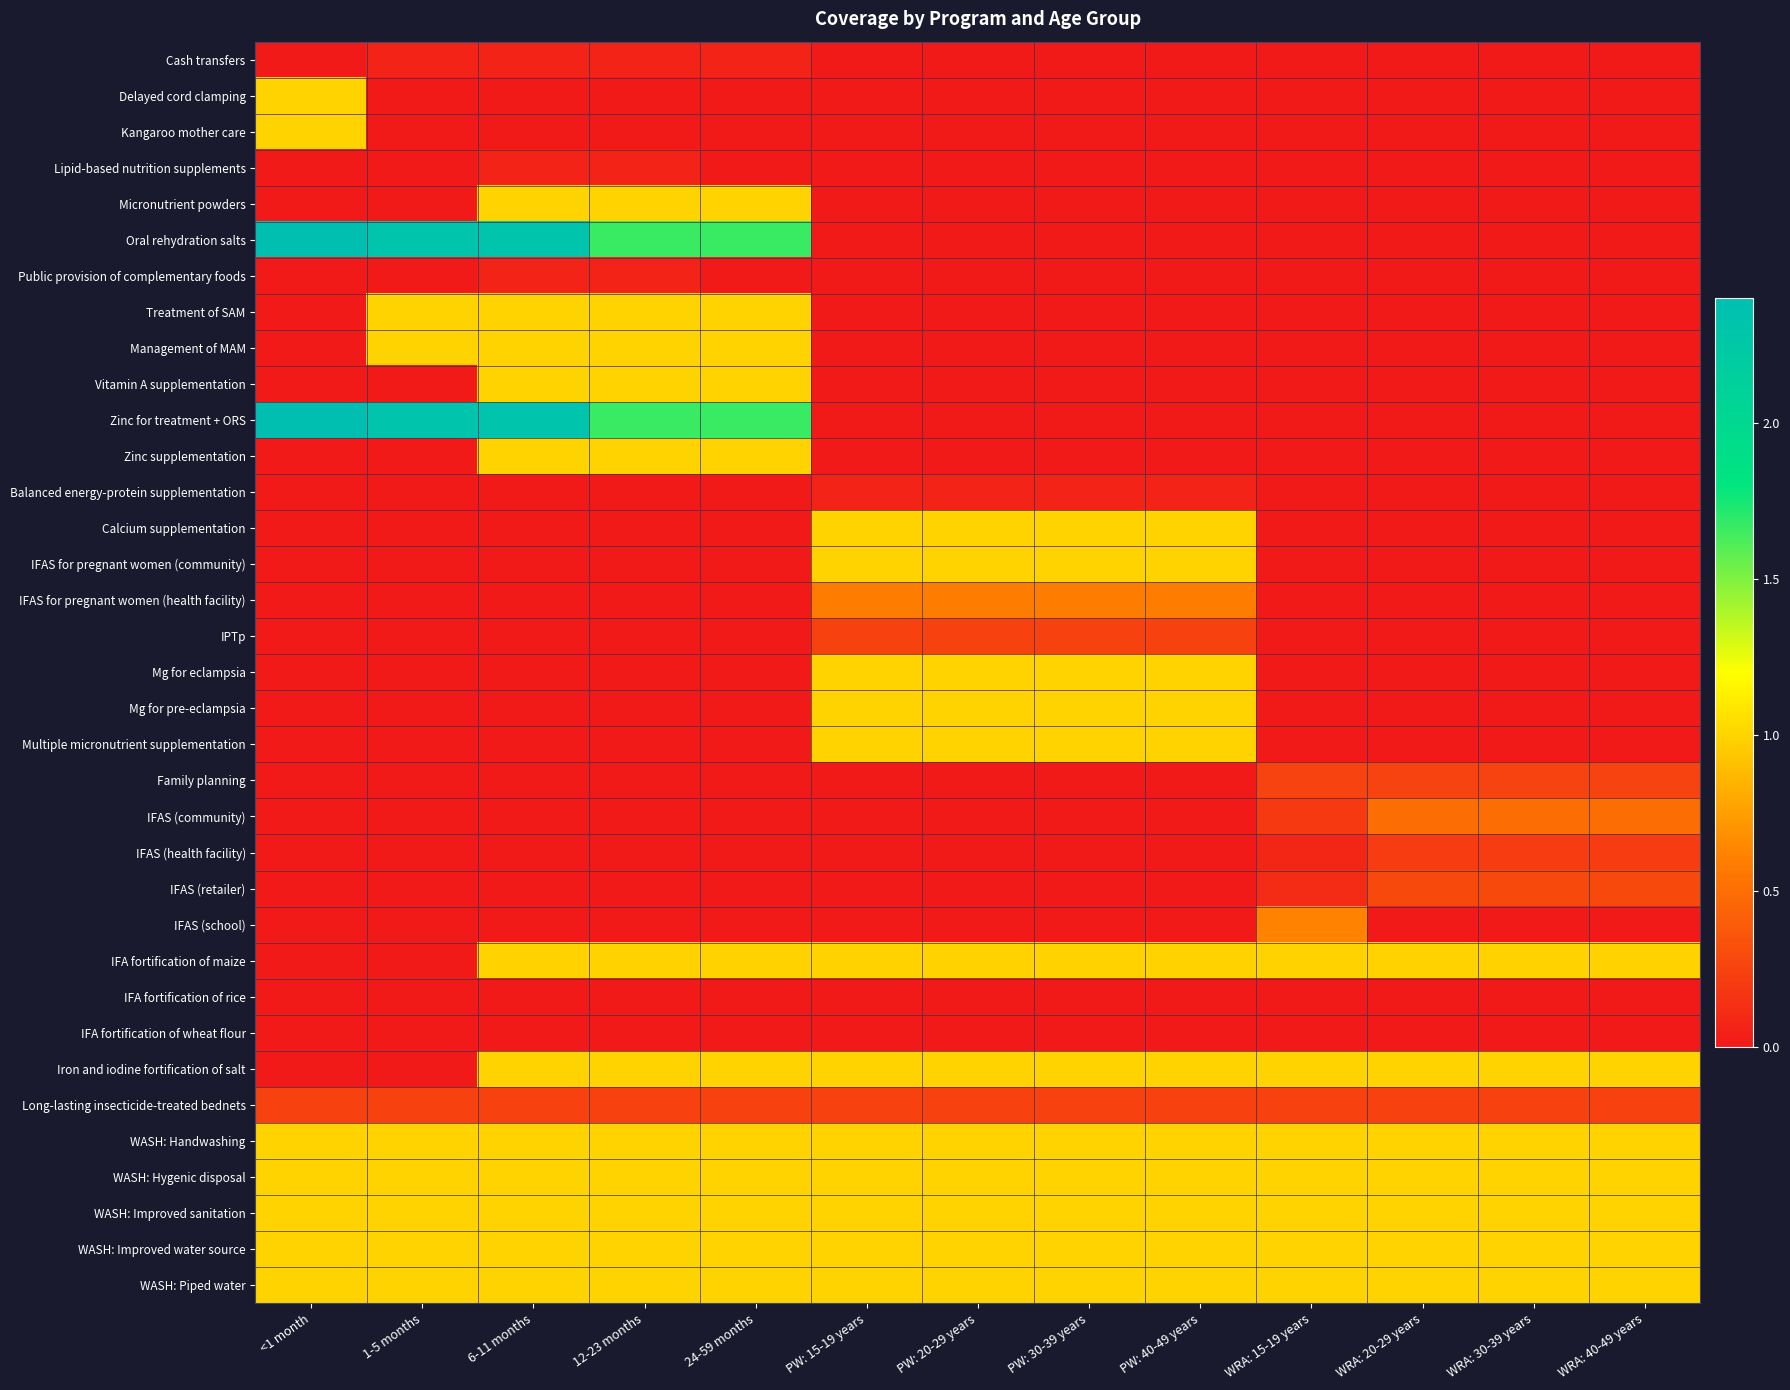

Reading left to right, list all the values displayed in this chart.

Cash transfers: <1 month=0.0	1-5 months=0.1	6-11 months=0.1	12-23 months=0.1	24-59 months=0.1	PW: 15-19 years=0.0	PW: 20-29 years=0.0	PW: 30-39 years=0.0	PW: 40-49 years=0.0	WRA: 15-19 years=0.0	WRA: 20-29 years=0.0	WRA: 30-39 years=0.0	WRA: 40-49 years=0.0
Delayed cord clamping: <1 month=1.0	1-5 months=0.0	6-11 months=0.0	12-23 months=0.0	24-59 months=0.0	PW: 15-19 years=0.0	PW: 20-29 years=0.0	PW: 30-39 years=0.0	PW: 40-49 years=0.0	WRA: 15-19 years=0.0	WRA: 20-29 years=0.0	WRA: 30-39 years=0.0	WRA: 40-49 years=0.0
Kangaroo mother care: <1 month=1.0	1-5 months=0.0	6-11 months=0.0	12-23 months=0.0	24-59 months=0.0	PW: 15-19 years=0.0	PW: 20-29 years=0.0	PW: 30-39 years=0.0	PW: 40-49 years=0.0	WRA: 15-19 years=0.0	WRA: 20-29 years=0.0	WRA: 30-39 years=0.0	WRA: 40-49 years=0.0
Lipid-based nutrition supplements: <1 month=0.0	1-5 months=0.0	6-11 months=0.1	12-23 months=0.1	24-59 months=0.0	PW: 15-19 years=0.0	PW: 20-29 years=0.0	PW: 30-39 years=0.0	PW: 40-49 years=0.0	WRA: 15-19 years=0.0	WRA: 20-29 years=0.0	WRA: 30-39 years=0.0	WRA: 40-49 years=0.0
Micronutrient powders: <1 month=0.0	1-5 months=0.0	6-11 months=1.0	12-23 months=1.0	24-59 months=1.0	PW: 15-19 years=0.0	PW: 20-29 years=0.0	PW: 30-39 years=0.0	PW: 40-49 years=0.0	WRA: 15-19 years=0.0	WRA: 20-29 years=0.0	WRA: 30-39 years=0.0	WRA: 40-49 years=0.0
Oral rehydration salts: <1 month=2.4	1-5 months=2.3	6-11 months=2.3	12-23 months=1.7	24-59 months=1.7	PW: 15-19 years=0.0	PW: 20-29 years=0.0	PW: 30-39 years=0.0	PW: 40-49 years=0.0	WRA: 15-19 years=0.0	WRA: 20-29 years=0.0	WRA: 30-39 years=0.0	WRA: 40-49 years=0.0
Public provision of complementary foods: <1 month=0.0	1-5 months=0.0	6-11 months=0.1	12-23 months=0.1	24-59 months=0.0	PW: 15-19 years=0.0	PW: 20-29 years=0.0	PW: 30-39 years=0.0	PW: 40-49 years=0.0	WRA: 15-19 years=0.0	WRA: 20-29 years=0.0	WRA: 30-39 years=0.0	WRA: 40-49 years=0.0
Treatment of SAM: <1 month=0.0	1-5 months=1.0	6-11 months=1.0	12-23 months=1.0	24-59 months=1.0	PW: 15-19 years=0.0	PW: 20-29 years=0.0	PW: 30-39 years=0.0	PW: 40-49 years=0.0	WRA: 15-19 years=0.0	WRA: 20-29 years=0.0	WRA: 30-39 years=0.0	WRA: 40-49 years=0.0
Management of MAM: <1 month=0.0	1-5 months=1.0	6-11 months=1.0	12-23 months=1.0	24-59 months=1.0	PW: 15-19 years=0.0	PW: 20-29 years=0.0	PW: 30-39 years=0.0	PW: 40-49 years=0.0	WRA: 15-19 years=0.0	WRA: 20-29 years=0.0	WRA: 30-39 years=0.0	WRA: 40-49 years=0.0
Vitamin A supplementation: <1 month=0.0	1-5 months=0.0	6-11 months=1.0	12-23 months=1.0	24-59 months=1.0	PW: 15-19 years=0.0	PW: 20-29 years=0.0	PW: 30-39 years=0.0	PW: 40-49 years=0.0	WRA: 15-19 years=0.0	WRA: 20-29 years=0.0	WRA: 30-39 years=0.0	WRA: 40-49 years=0.0
Zinc for treatment + ORS: <1 month=2.4	1-5 months=2.3	6-11 months=2.3	12-23 months=1.7	24-59 months=1.7	PW: 15-19 years=0.0	PW: 20-29 years=0.0	PW: 30-39 years=0.0	PW: 40-49 years=0.0	WRA: 15-19 years=0.0	WRA: 20-29 years=0.0	WRA: 30-39 years=0.0	WRA: 40-49 years=0.0
Zinc supplementation: <1 month=0.0	1-5 months=0.0	6-11 months=1.0	12-23 months=1.0	24-59 months=1.0	PW: 15-19 years=0.0	PW: 20-29 years=0.0	PW: 30-39 years=0.0	PW: 40-49 years=0.0	WRA: 15-19 years=0.0	WRA: 20-29 years=0.0	WRA: 30-39 years=0.0	WRA: 40-49 years=0.0
Balanced energy-protein supplementation: <1 month=0.0	1-5 months=0.0	6-11 months=0.0	12-23 months=0.0	24-59 months=0.0	PW: 15-19 years=0.1	PW: 20-29 years=0.1	PW: 30-39 years=0.1	PW: 40-49 years=0.1	WRA: 15-19 years=0.0	WRA: 20-29 years=0.0	WRA: 30-39 years=0.0	WRA: 40-49 years=0.0
Calcium supplementation: <1 month=0.0	1-5 months=0.0	6-11 months=0.0	12-23 months=0.0	24-59 months=0.0	PW: 15-19 years=1.0	PW: 20-29 years=1.0	PW: 30-39 years=1.0	PW: 40-49 years=1.0	WRA: 15-19 years=0.0	WRA: 20-29 years=0.0	WRA: 30-39 years=0.0	WRA: 40-49 years=0.0
IFAS for pregnant women (community): <1 month=0.0	1-5 months=0.0	6-11 months=0.0	12-23 months=0.0	24-59 months=0.0	PW: 15-19 years=1.0	PW: 20-29 years=1.0	PW: 30-39 years=1.0	PW: 40-49 years=1.0	WRA: 15-19 years=0.0	WRA: 20-29 years=0.0	WRA: 30-39 years=0.0	WRA: 40-49 years=0.0
IFAS for pregnant women (health facility): <1 month=0.0	1-5 months=0.0	6-11 months=0.0	12-23 months=0.0	24-59 months=0.0	PW: 15-19 years=0.6	PW: 20-29 years=0.6	PW: 30-39 years=0.6	PW: 40-49 years=0.6	WRA: 15-19 years=0.0	WRA: 20-29 years=0.0	WRA: 30-39 years=0.0	WRA: 40-49 years=0.0
IPTp: <1 month=0.0	1-5 months=0.0	6-11 months=0.0	12-23 months=0.0	24-59 months=0.0	PW: 15-19 years=0.2	PW: 20-29 years=0.2	PW: 30-39 years=0.2	PW: 40-49 years=0.2	WRA: 15-19 years=0.0	WRA: 20-29 years=0.0	WRA: 30-39 years=0.0	WRA: 40-49 years=0.0
Mg for eclampsia: <1 month=0.0	1-5 months=0.0	6-11 months=0.0	12-23 months=0.0	24-59 months=0.0	PW: 15-19 years=1.0	PW: 20-29 years=1.0	PW: 30-39 years=1.0	PW: 40-49 years=1.0	WRA: 15-19 years=0.0	WRA: 20-29 years=0.0	WRA: 30-39 years=0.0	WRA: 40-49 years=0.0
Mg for pre-eclampsia: <1 month=0.0	1-5 months=0.0	6-11 months=0.0	12-23 months=0.0	24-59 months=0.0	PW: 15-19 years=1.0	PW: 20-29 years=1.0	PW: 30-39 years=1.0	PW: 40-49 years=1.0	WRA: 15-19 years=0.0	WRA: 20-29 years=0.0	WRA: 30-39 years=0.0	WRA: 40-49 years=0.0
Multiple micronutrient supplementation: <1 month=0.0	1-5 months=0.0	6-11 months=0.0	12-23 months=0.0	24-59 months=0.0	PW: 15-19 years=1.0	PW: 20-29 years=1.0	PW: 30-39 years=1.0	PW: 40-49 years=1.0	WRA: 15-19 years=0.0	WRA: 20-29 years=0.0	WRA: 30-39 years=0.0	WRA: 40-49 years=0.0
Family planning: <1 month=0.0	1-5 months=0.0	6-11 months=0.0	12-23 months=0.0	24-59 months=0.0	PW: 15-19 years=0.0	PW: 20-29 years=0.0	PW: 30-39 years=0.0	PW: 40-49 years=0.0	WRA: 15-19 years=0.2	WRA: 20-29 years=0.2	WRA: 30-39 years=0.2	WRA: 40-49 years=0.2
IFAS (community): <1 month=0.0	1-5 months=0.0	6-11 months=0.0	12-23 months=0.0	24-59 months=0.0	PW: 15-19 years=0.0	PW: 20-29 years=0.0	PW: 30-39 years=0.0	PW: 40-49 years=0.0	WRA: 15-19 years=0.2	WRA: 20-29 years=0.5	WRA: 30-39 years=0.5	WRA: 40-49 years=0.5
IFAS (health facility): <1 month=0.0	1-5 months=0.0	6-11 months=0.0	12-23 months=0.0	24-59 months=0.0	PW: 15-19 years=0.0	PW: 20-29 years=0.0	PW: 30-39 years=0.0	PW: 40-49 years=0.0	WRA: 15-19 years=0.1	WRA: 20-29 years=0.2	WRA: 30-39 years=0.2	WRA: 40-49 years=0.2
IFAS (retailer): <1 month=0.0	1-5 months=0.0	6-11 months=0.0	12-23 months=0.0	24-59 months=0.0	PW: 15-19 years=0.0	PW: 20-29 years=0.0	PW: 30-39 years=0.0	PW: 40-49 years=0.0	WRA: 15-19 years=0.1	WRA: 20-29 years=0.3	WRA: 30-39 years=0.3	WRA: 40-49 years=0.3
IFAS (school): <1 month=0.0	1-5 months=0.0	6-11 months=0.0	12-23 months=0.0	24-59 months=0.0	PW: 15-19 years=0.0	PW: 20-29 years=0.0	PW: 30-39 years=0.0	PW: 40-49 years=0.0	WRA: 15-19 years=0.6	WRA: 20-29 years=0.0	WRA: 30-39 years=0.0	WRA: 40-49 years=0.0
IFA fortification of maize: <1 month=0.0	1-5 months=0.0	6-11 months=1.0	12-23 months=1.0	24-59 months=1.0	PW: 15-19 years=1.0	PW: 20-29 years=1.0	PW: 30-39 years=1.0	PW: 40-49 years=1.0	WRA: 15-19 years=1.0	WRA: 20-29 years=1.0	WRA: 30-39 years=1.0	WRA: 40-49 years=1.0
IFA fortification of rice: <1 month=0.0	1-5 months=0.0	6-11 months=0.0	12-23 months=0.0	24-59 months=0.0	PW: 15-19 years=0.0	PW: 20-29 years=0.0	PW: 30-39 years=0.0	PW: 40-49 years=0.0	WRA: 15-19 years=0.0	WRA: 20-29 years=0.0	WRA: 30-39 years=0.0	WRA: 40-49 years=0.0
IFA fortification of wheat flour: <1 month=0.0	1-5 months=0.0	6-11 months=0.0	12-23 months=0.0	24-59 months=0.0	PW: 15-19 years=0.0	PW: 20-29 years=0.0	PW: 30-39 years=0.0	PW: 40-49 years=0.0	WRA: 15-19 years=0.0	WRA: 20-29 years=0.0	WRA: 30-39 years=0.0	WRA: 40-49 years=0.0
Iron and iodine fortification of salt: <1 month=0.0	1-5 months=0.0	6-11 months=1.0	12-23 months=1.0	24-59 months=1.0	PW: 15-19 years=1.0	PW: 20-29 years=1.0	PW: 30-39 years=1.0	PW: 40-49 years=1.0	WRA: 15-19 years=1.0	WRA: 20-29 years=1.0	WRA: 30-39 years=1.0	WRA: 40-49 years=1.0
Long-lasting insecticide-treated bednets: <1 month=0.2	1-5 months=0.2	6-11 months=0.2	12-23 months=0.2	24-59 months=0.2	PW: 15-19 years=0.2	PW: 20-29 years=0.2	PW: 30-39 years=0.2	PW: 40-49 years=0.2	WRA: 15-19 years=0.2	WRA: 20-29 years=0.2	WRA: 30-39 years=0.2	WRA: 40-49 years=0.2
WASH: Handwashing: <1 month=1.0	1-5 months=1.0	6-11 months=1.0	12-23 months=1.0	24-59 months=1.0	PW: 15-19 years=1.0	PW: 20-29 years=1.0	PW: 30-39 years=1.0	PW: 40-49 years=1.0	WRA: 15-19 years=1.0	WRA: 20-29 years=1.0	WRA: 30-39 years=1.0	WRA: 40-49 years=1.0
WASH: Hygenic disposal: <1 month=1.0	1-5 months=1.0	6-11 months=1.0	12-23 months=1.0	24-59 months=1.0	PW: 15-19 years=1.0	PW: 20-29 years=1.0	PW: 30-39 years=1.0	PW: 40-49 years=1.0	WRA: 15-19 years=1.0	WRA: 20-29 years=1.0	WRA: 30-39 years=1.0	WRA: 40-49 years=1.0
WASH: Improved sanitation: <1 month=1.0	1-5 months=1.0	6-11 months=1.0	12-23 months=1.0	24-59 months=1.0	PW: 15-19 years=1.0	PW: 20-29 years=1.0	PW: 30-39 years=1.0	PW: 40-49 years=1.0	WRA: 15-19 years=1.0	WRA: 20-29 years=1.0	WRA: 30-39 years=1.0	WRA: 40-49 years=1.0
WASH: Improved water source: <1 month=1.0	1-5 months=1.0	6-11 months=1.0	12-23 months=1.0	24-59 months=1.0	PW: 15-19 years=1.0	PW: 20-29 years=1.0	PW: 30-39 years=1.0	PW: 40-49 years=1.0	WRA: 15-19 years=1.0	WRA: 20-29 years=1.0	WRA: 30-39 years=1.0	WRA: 40-49 years=1.0
WASH: Piped water: <1 month=1.0	1-5 months=1.0	6-11 months=1.0	12-23 months=1.0	24-59 months=1.0	PW: 15-19 years=1.0	PW: 20-29 years=1.0	PW: 30-39 years=1.0	PW: 40-49 years=1.0	WRA: 15-19 years=1.0	WRA: 20-29 years=1.0	WRA: 30-39 years=1.0	WRA: 40-49 years=1.0